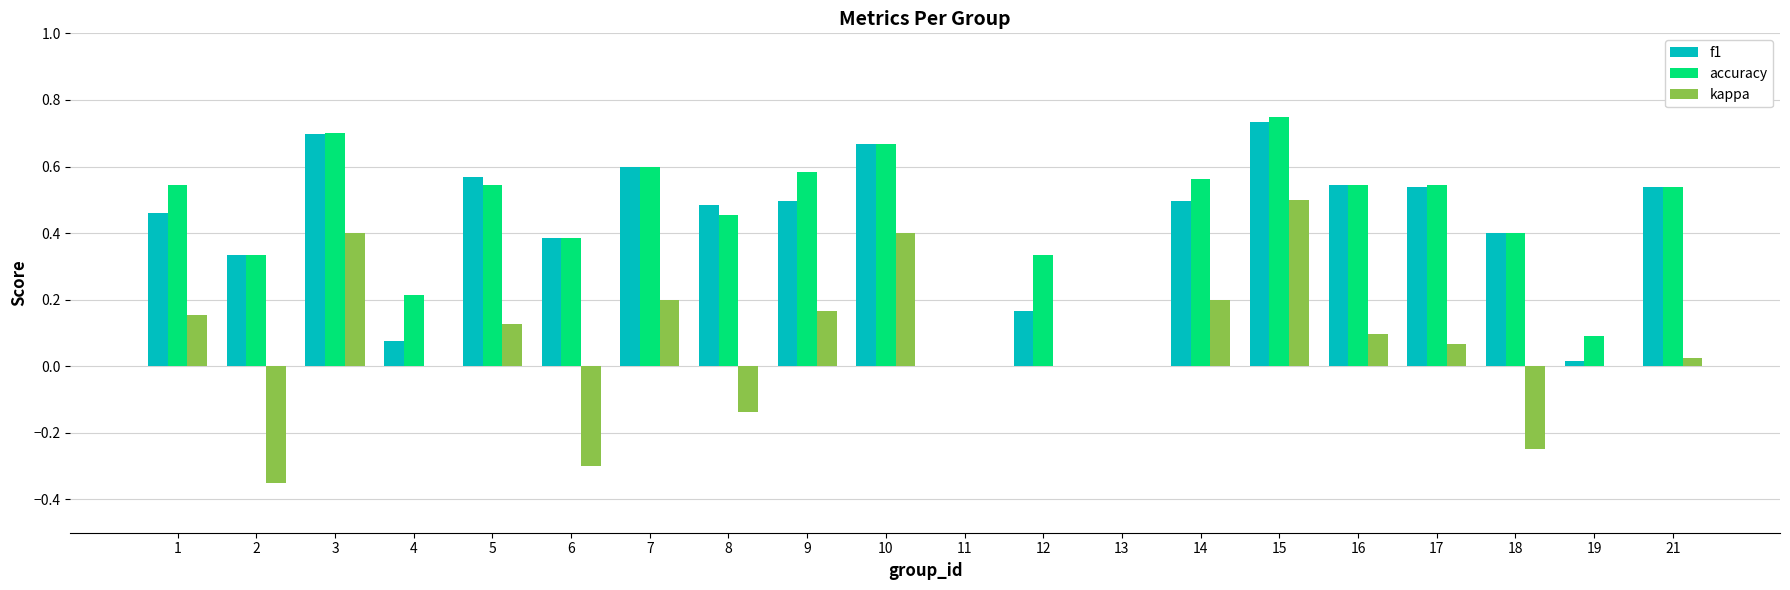

True or false: accuracy has a value of 0.0 at 19.

False